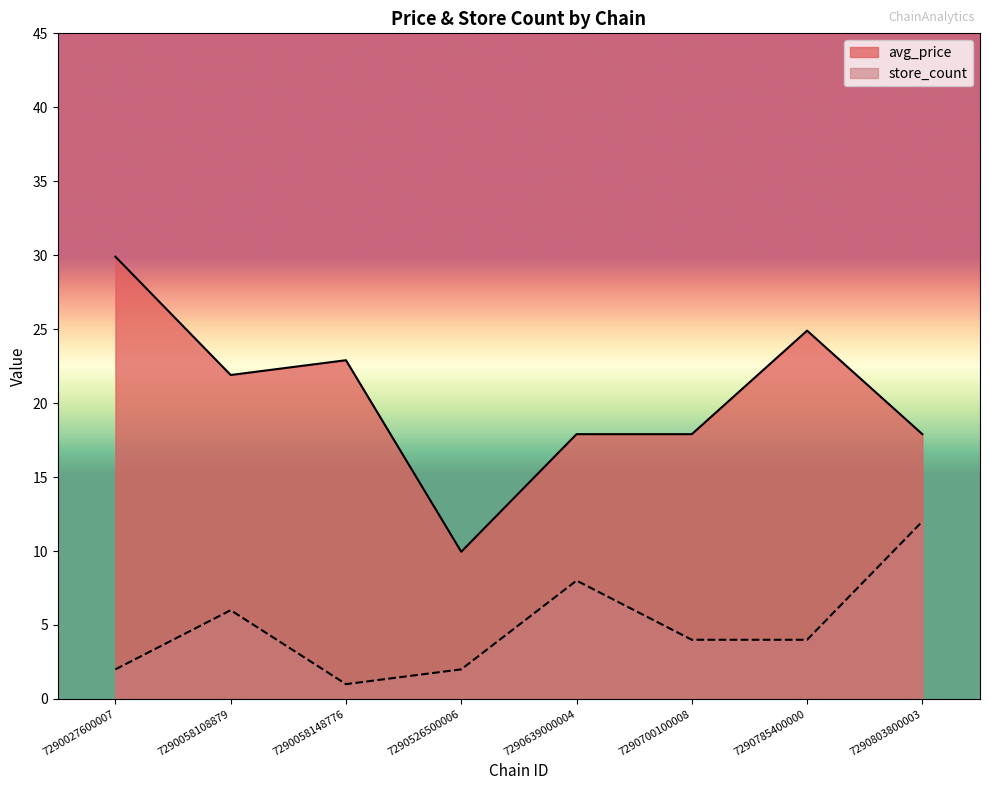

At which category is the sum across all series the highest?

7290027600007